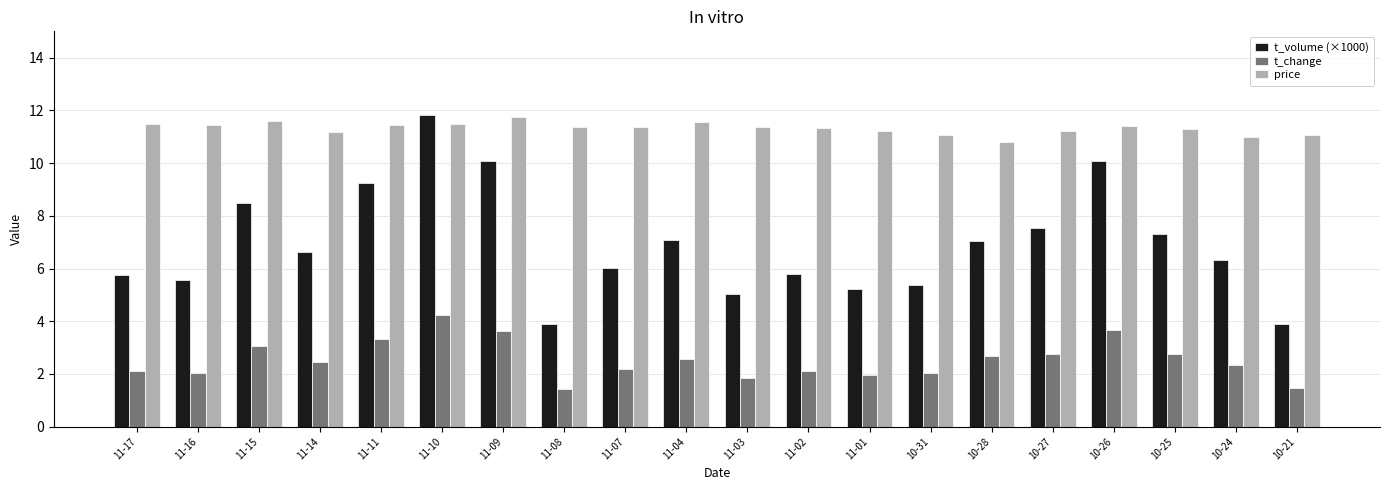

What position from the right is 10-31?

7